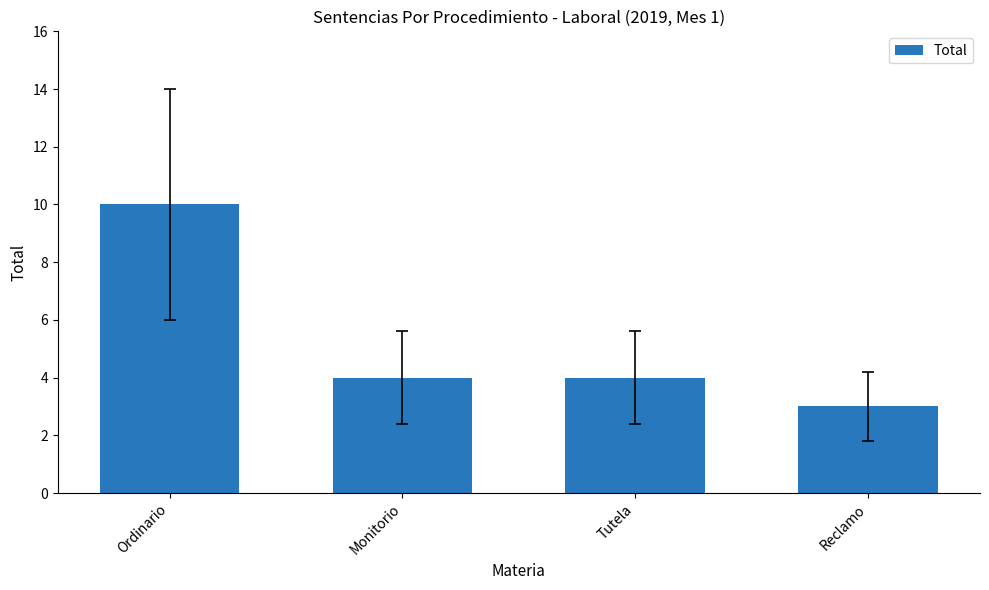

What is the sum of the values at Tutela and Ordinario?

14